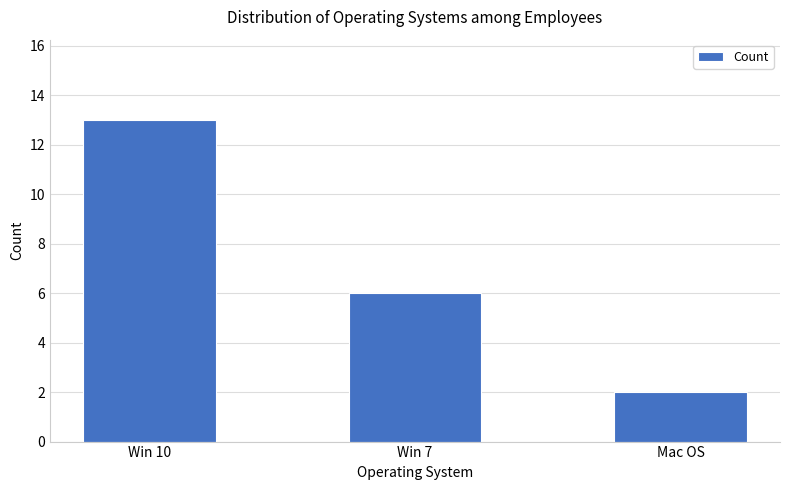

How many data points does each series have?

3